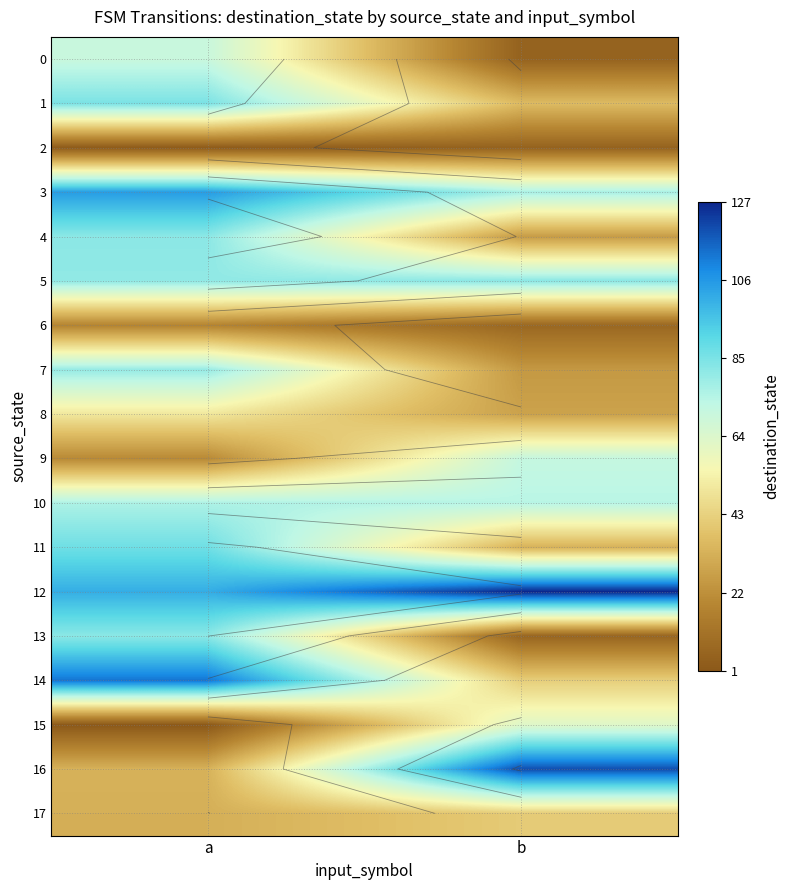

What is the average value of the 14 series?

78